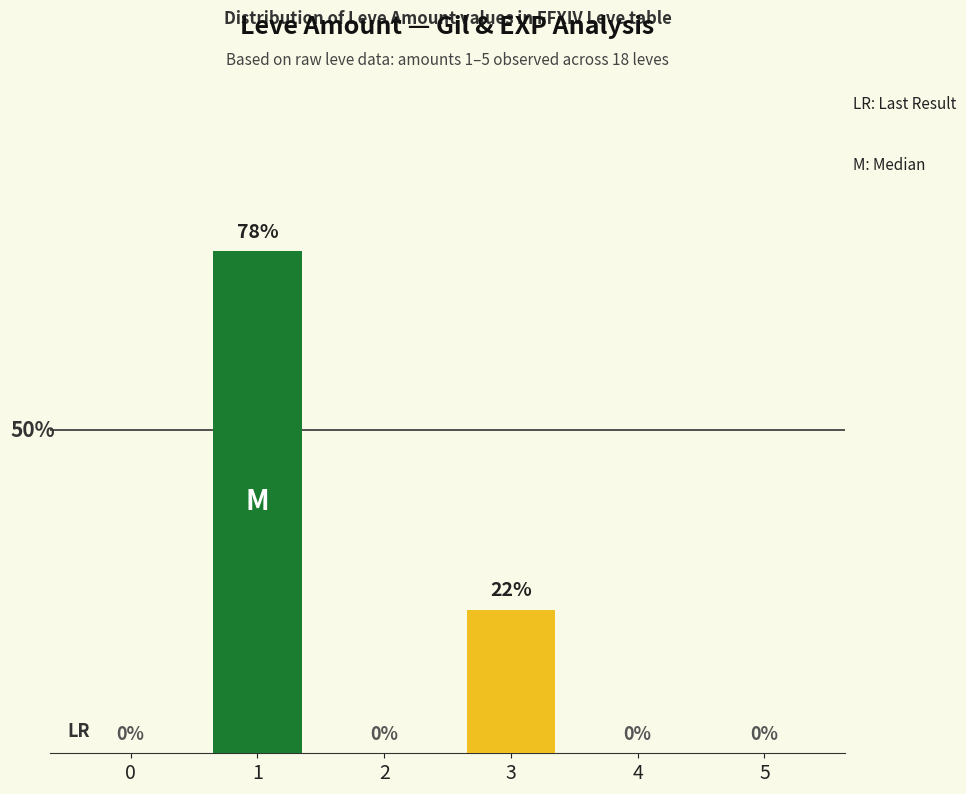

What is the difference between the maximum and minimum values?

77.8